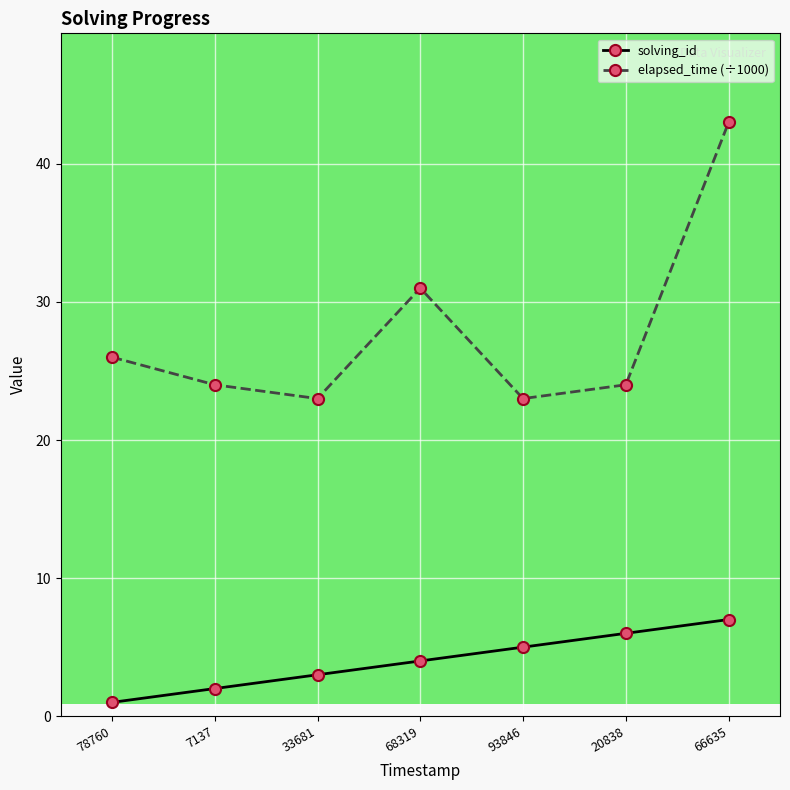

Reading right to left, list all the values displayed in this chart.

solving_id: 66635=7	20838=6	93846=5	68319=4	33681=3	7137=2	78760=1
elapsed_time (÷1000): 66635=43	20838=24	93846=23	68319=31	33681=23	7137=24	78760=26